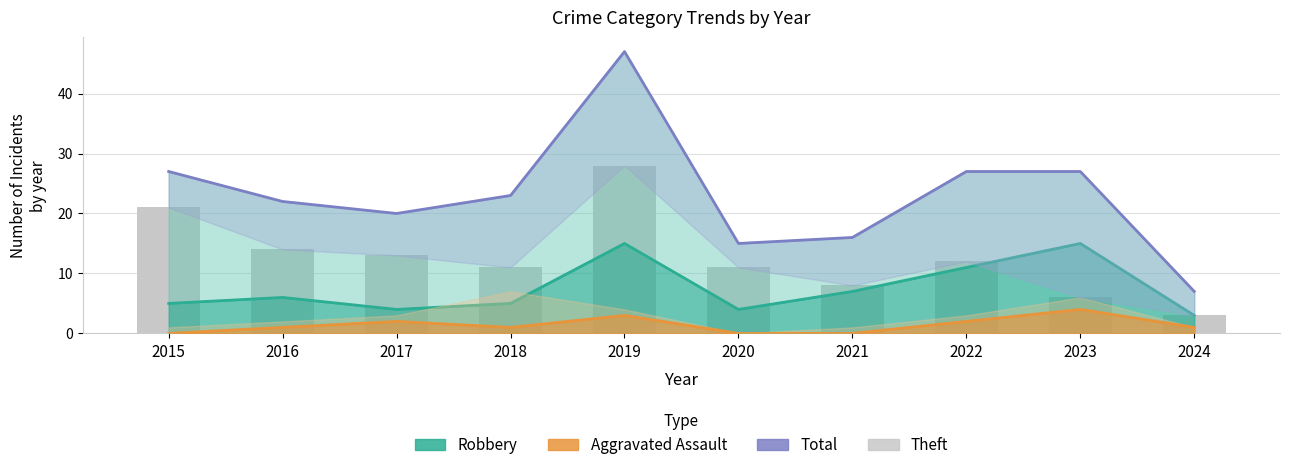

The Robbery series shows 2 at 2020. True or false?

False